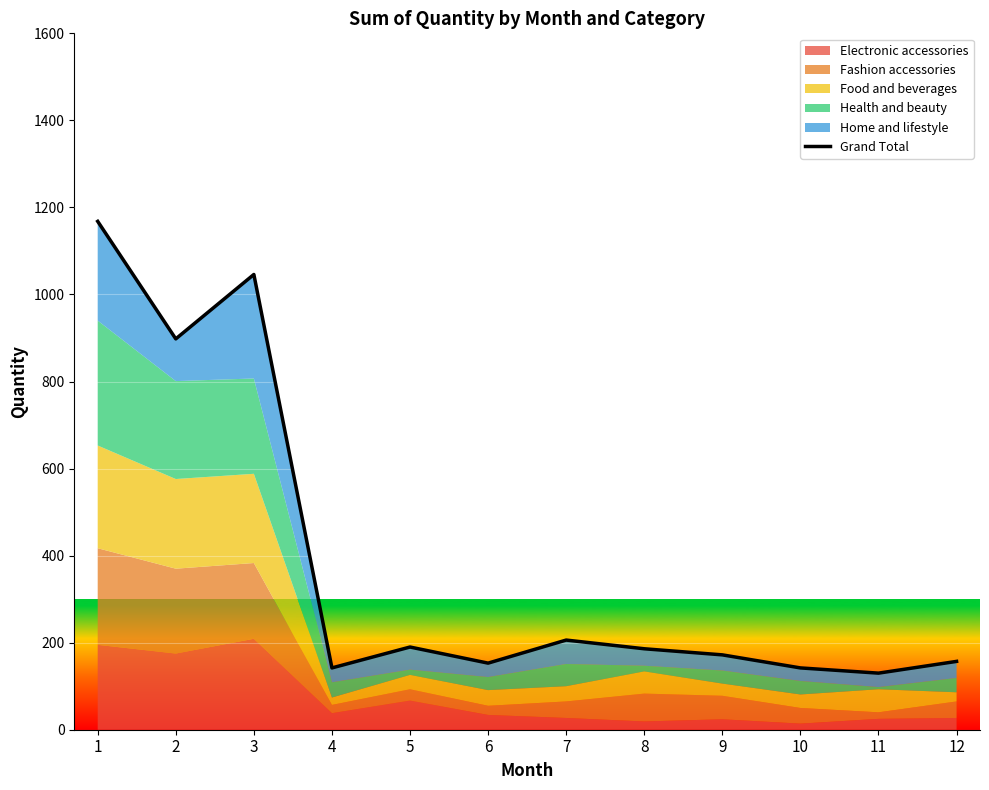

What is the value of the 12th point from the left?

157